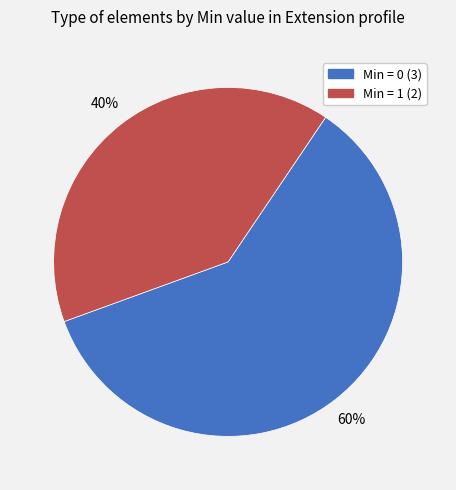

Does any single category account for the majority?

Yes